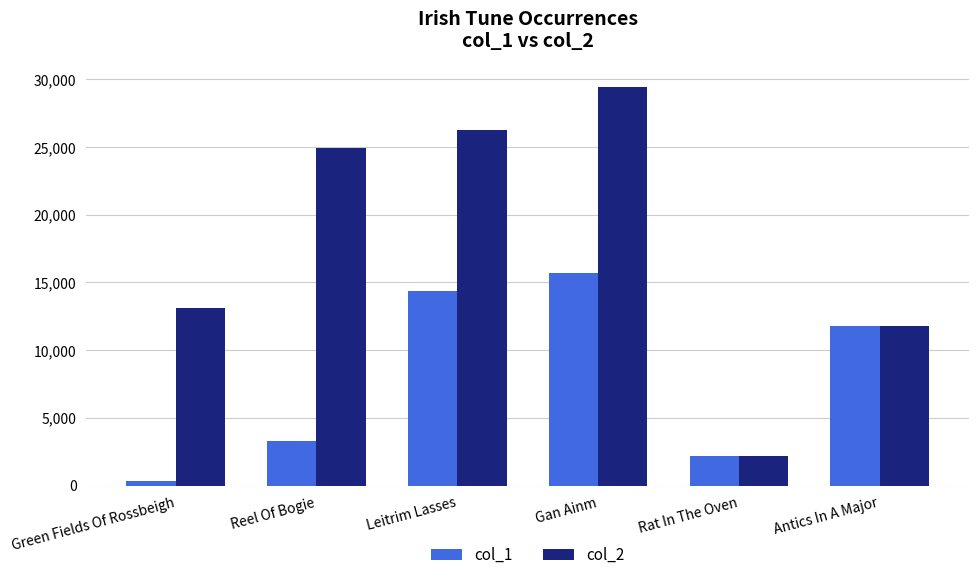

Reading left to right, what are all the values shown in this chart?

col_1: Green Fields Of Rossbeigh=322	Reel Of Bogie=3307	Leitrim Lasses=14335	Gan Ainm=15663	Rat In The Oven=2158	Antics In A Major=11809
col_2: Green Fields Of Rossbeigh=13093	Reel Of Bogie=24936	Leitrim Lasses=26223	Gan Ainm=29397	Rat In The Oven=2158	Antics In A Major=11809